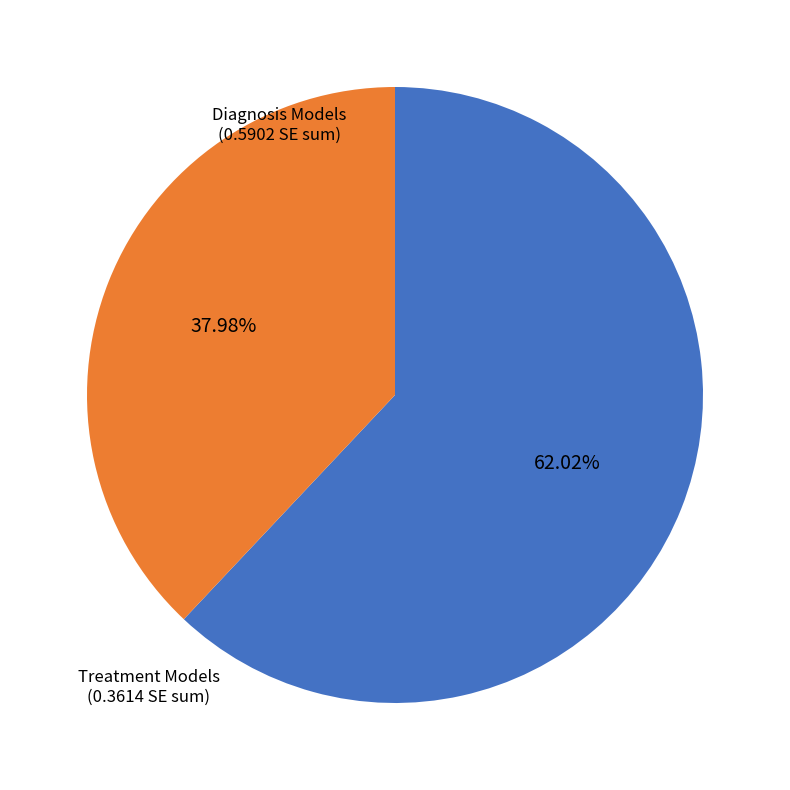

Count the number of slices in the pie.

2